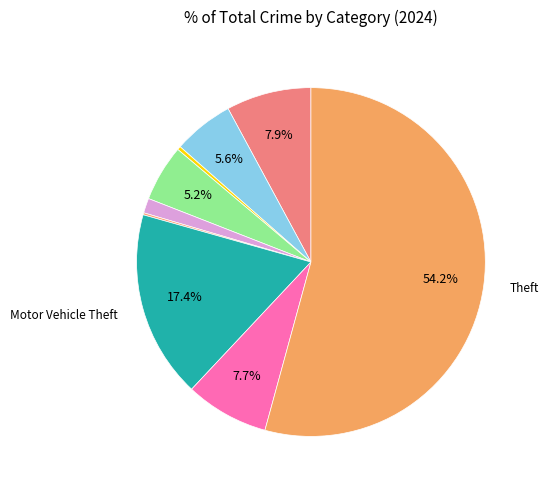

What is the smallest slice in the pie chart?

Homicide